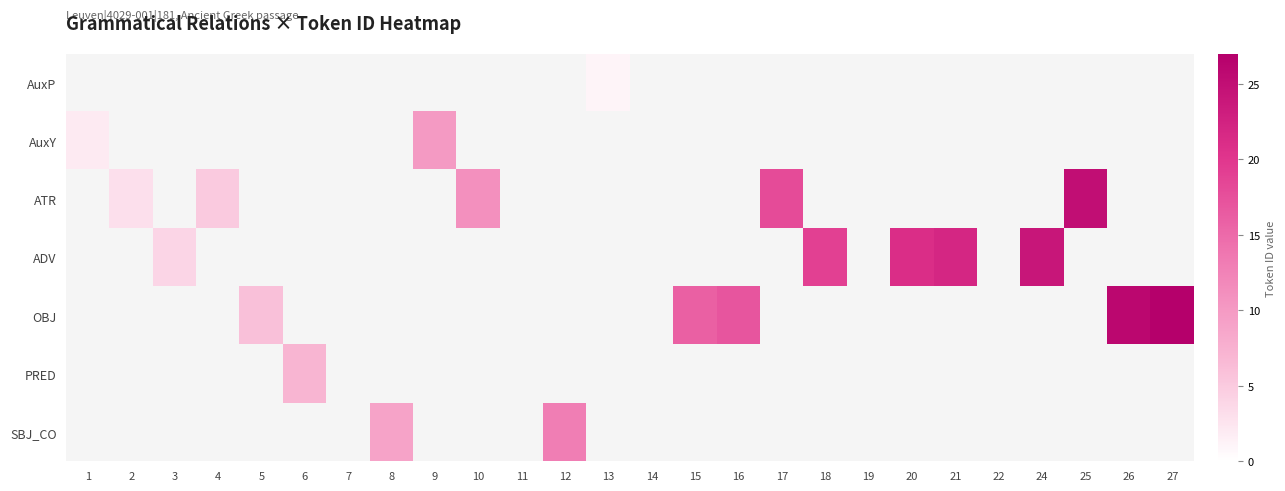

How many data points does each series have?

26